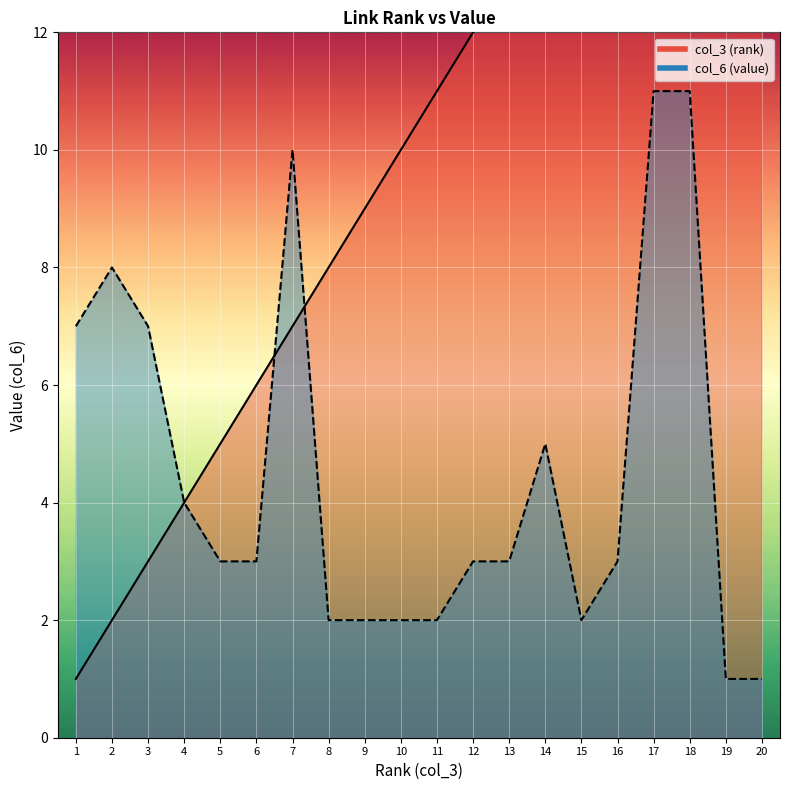

At which label does col_3 (rank) reach its peak?

20